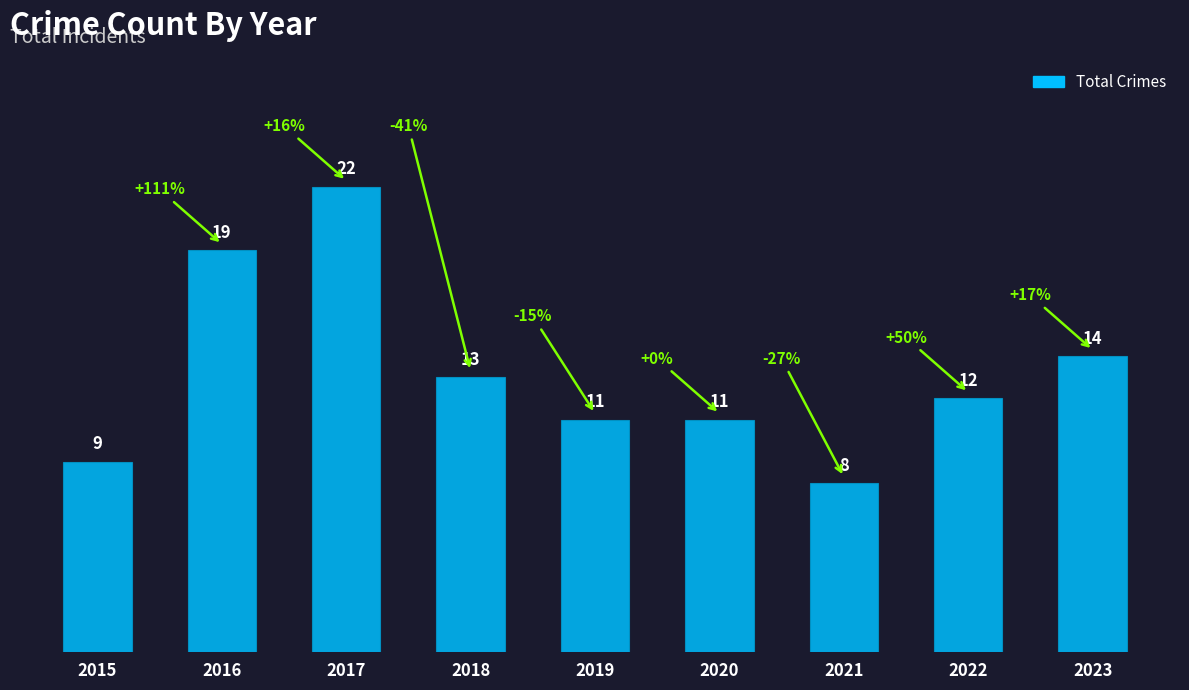

The chart shows a value of 22 at 2017. True or false?

True